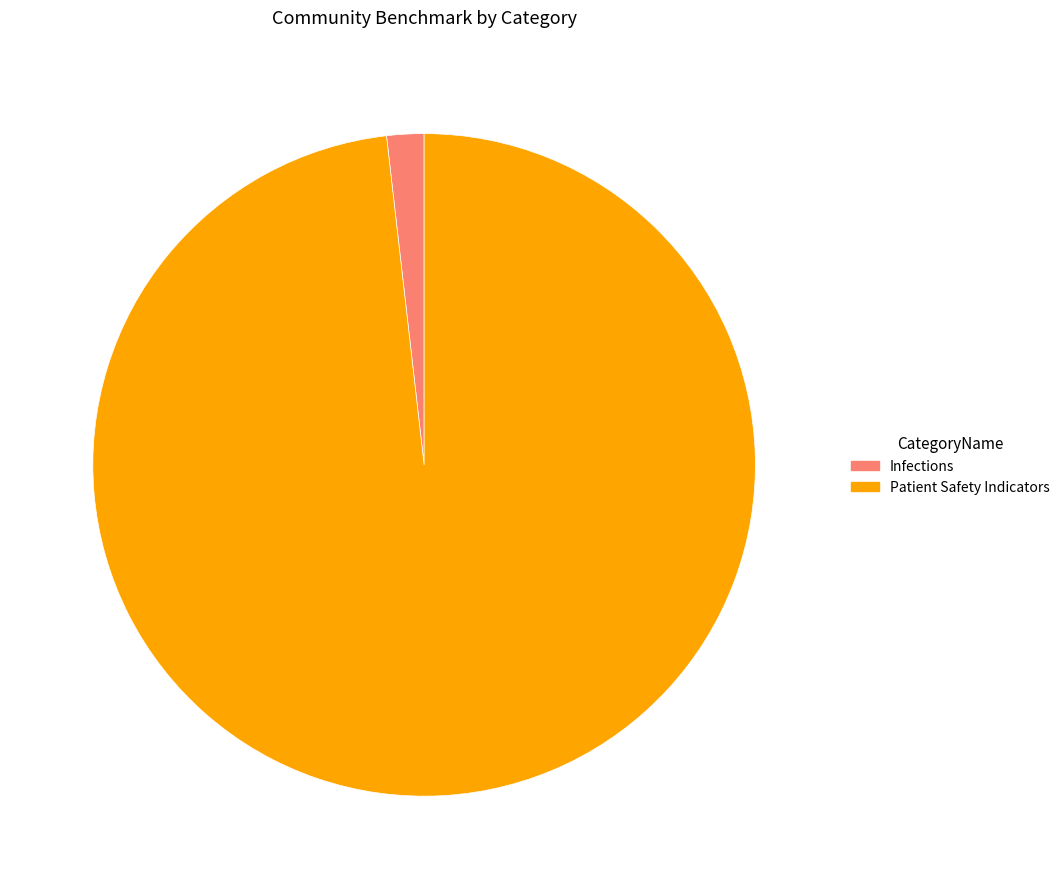

Count the number of slices in the pie.

2